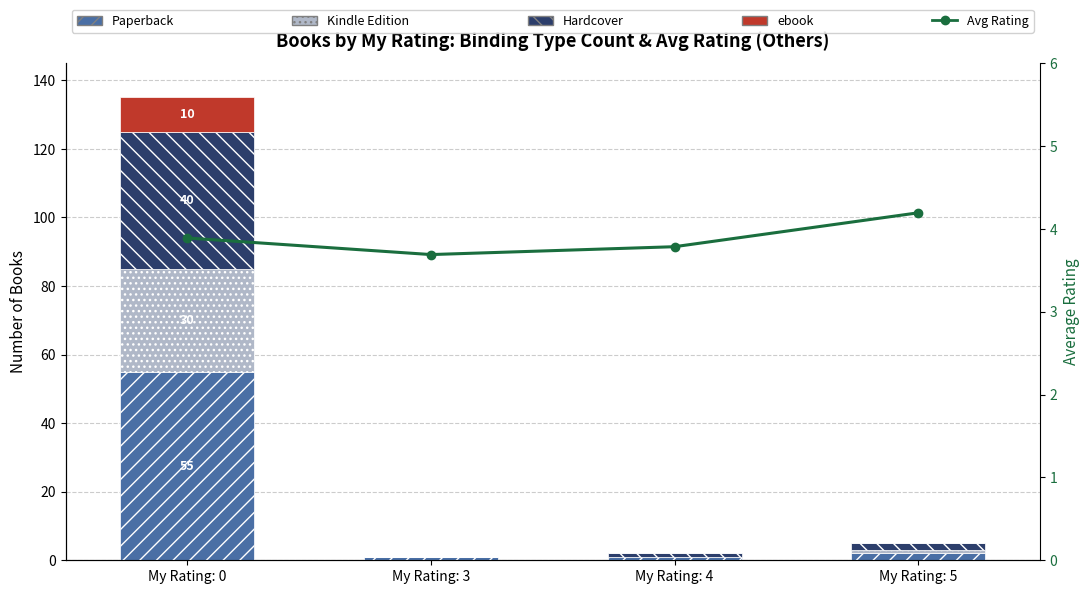

Where is Paperback nearest to the value 28?

My Rating: 5